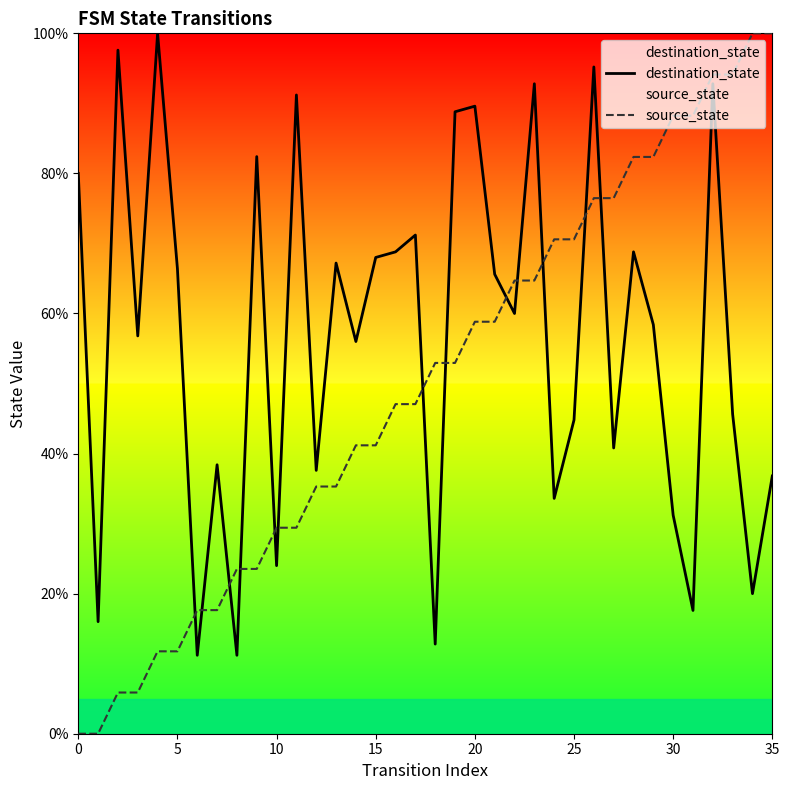

Rank the series by their average value, from highest to lowest.

destination_state, source_state